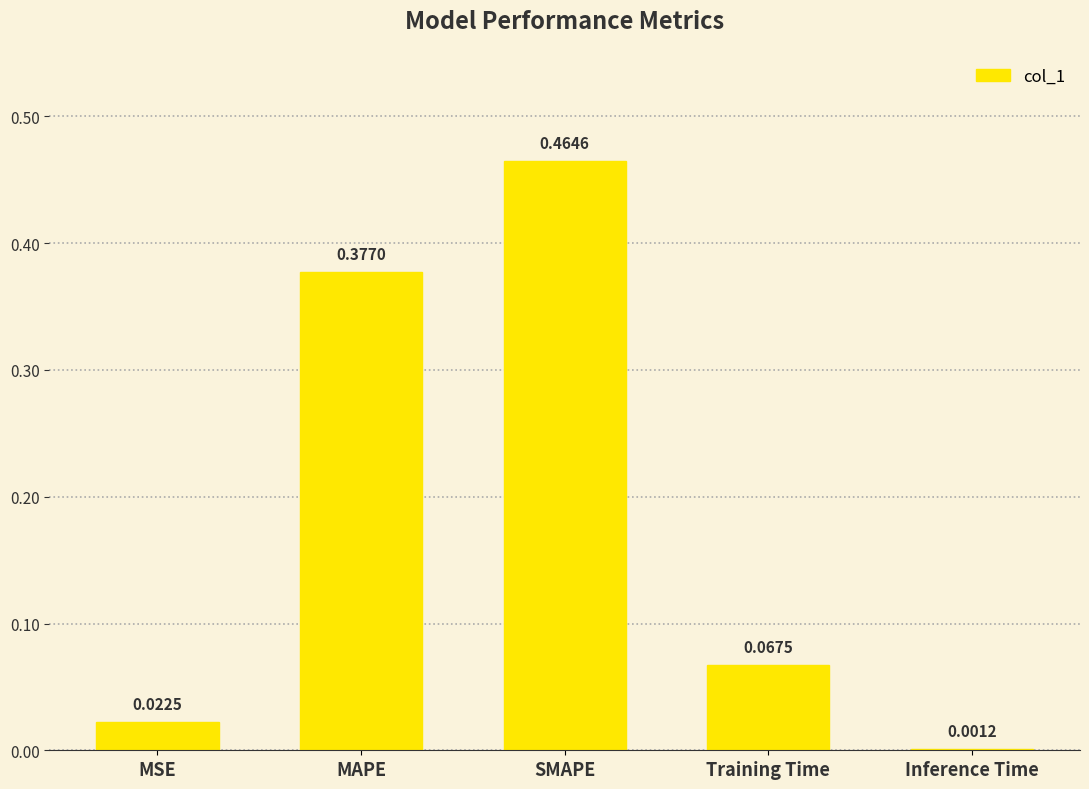

Where is the data nearest to the value 0?

Inference Time